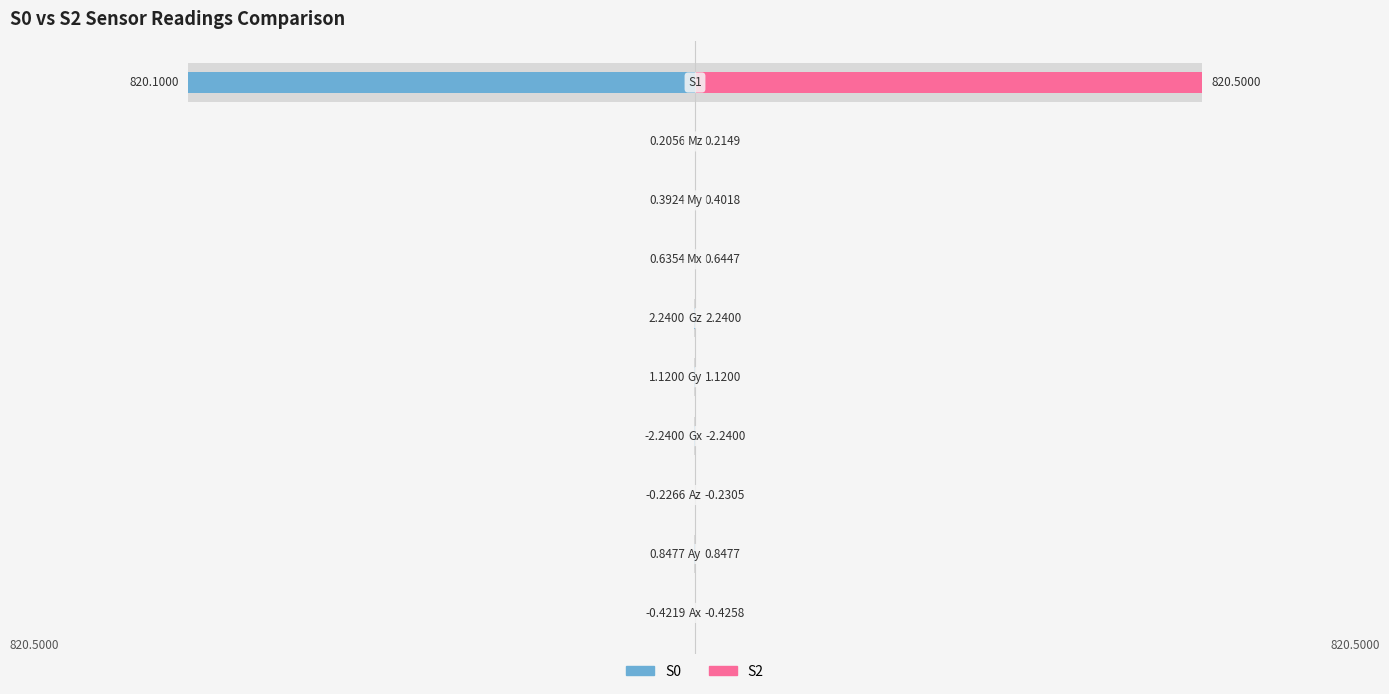

The value of S0 at 2 is -0.0. True or false?

False